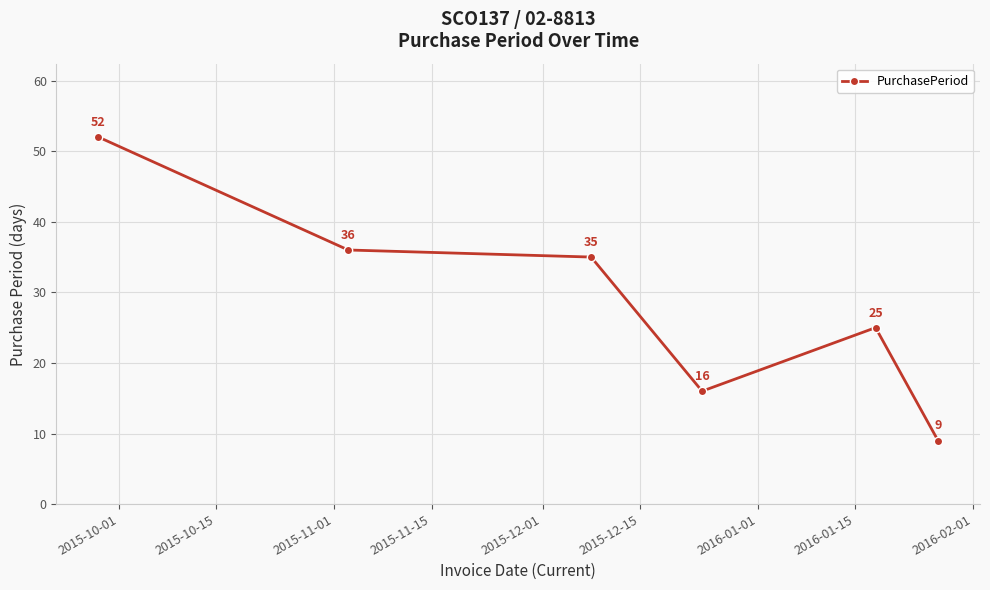

What is the value of the 2nd point from the left?

36